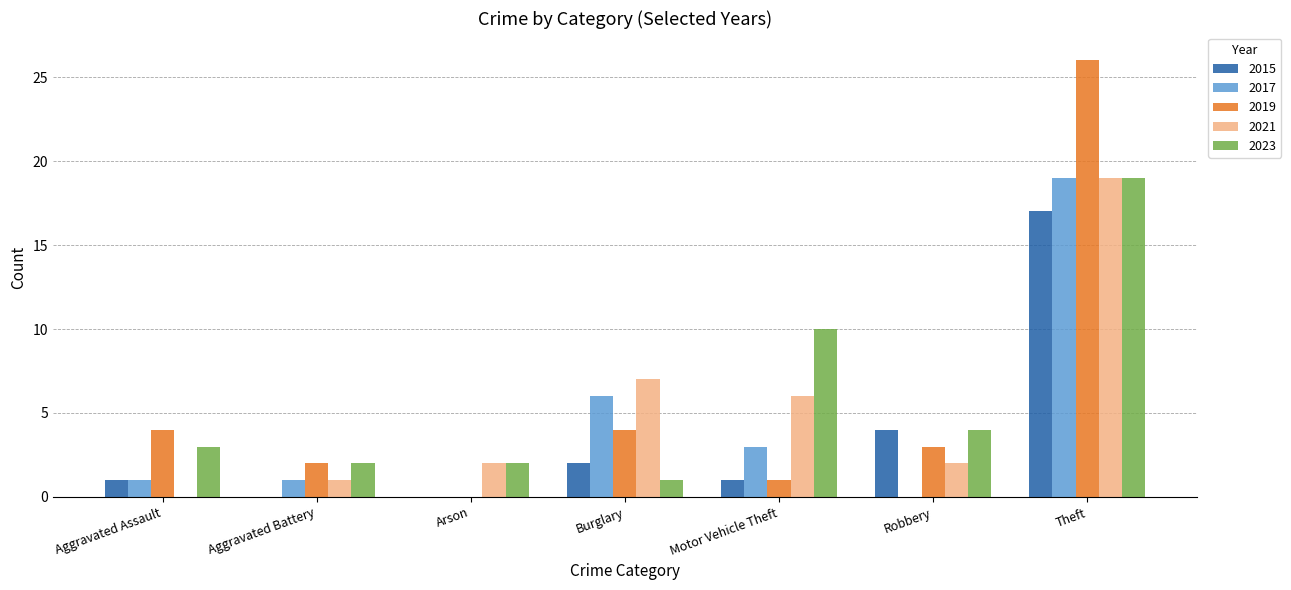

Reading left to right, extract all data points from this chart.

2015: 1	0	0	2	1	4	17
2017: 1	1	0	6	3	0	19
2019: 4	2	0	4	1	3	26
2021: 0	1	2	7	6	2	19
2023: 3	2	2	1	10	4	19